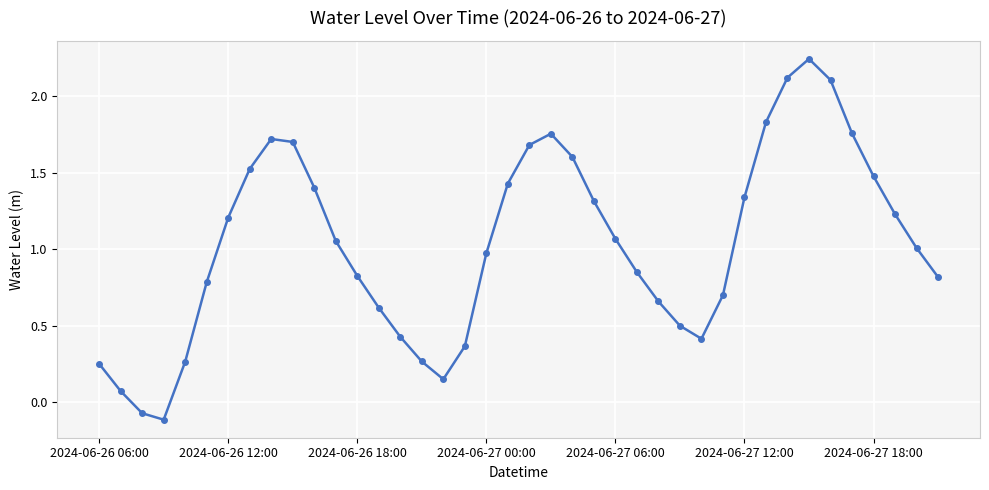

What is the difference between the maximum and minimum values?

2.4